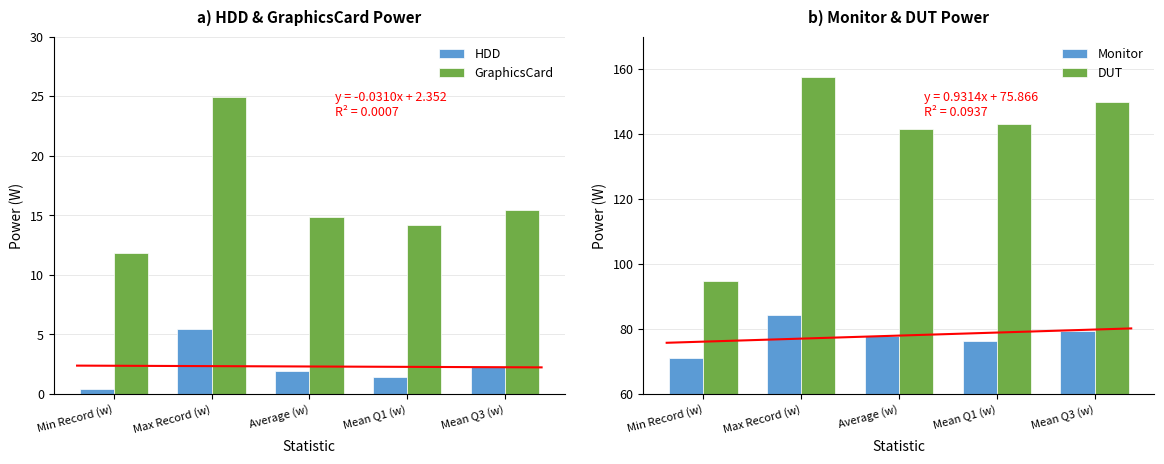

How many bars are there in total?

20